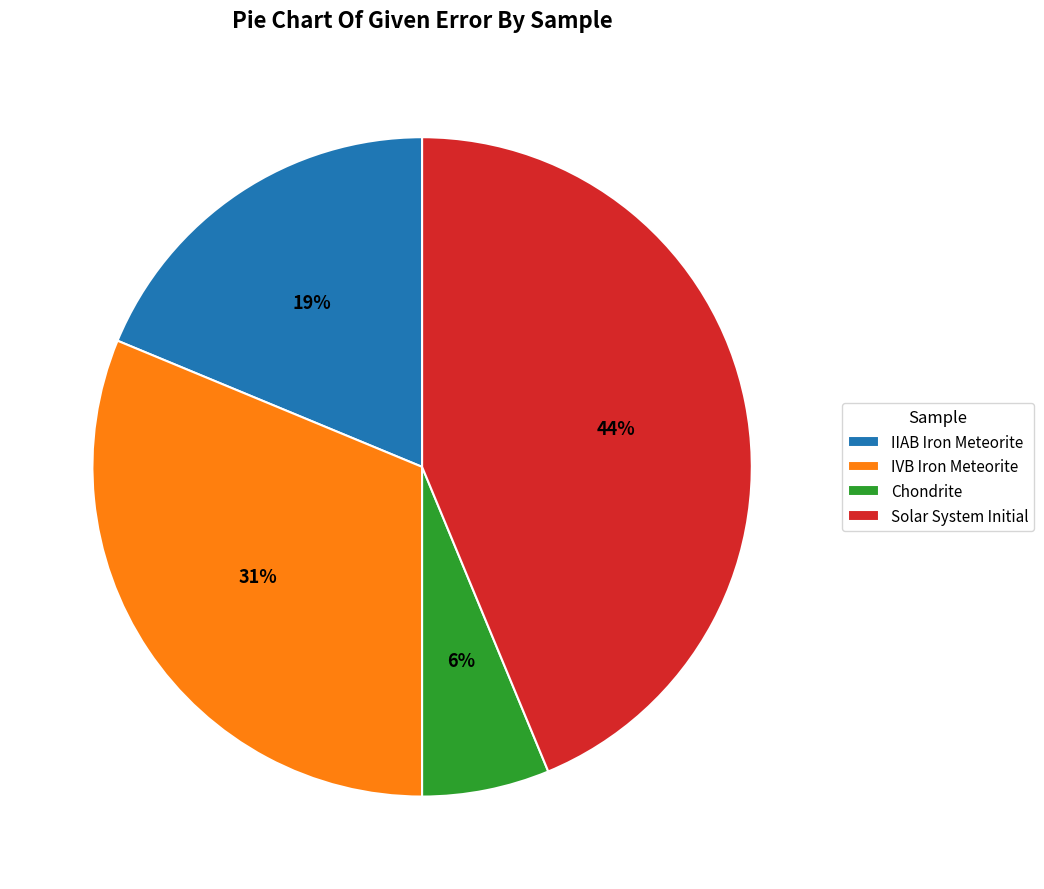

To the nearest percent, what portion does IIAB Iron Meteorite represent?

19%